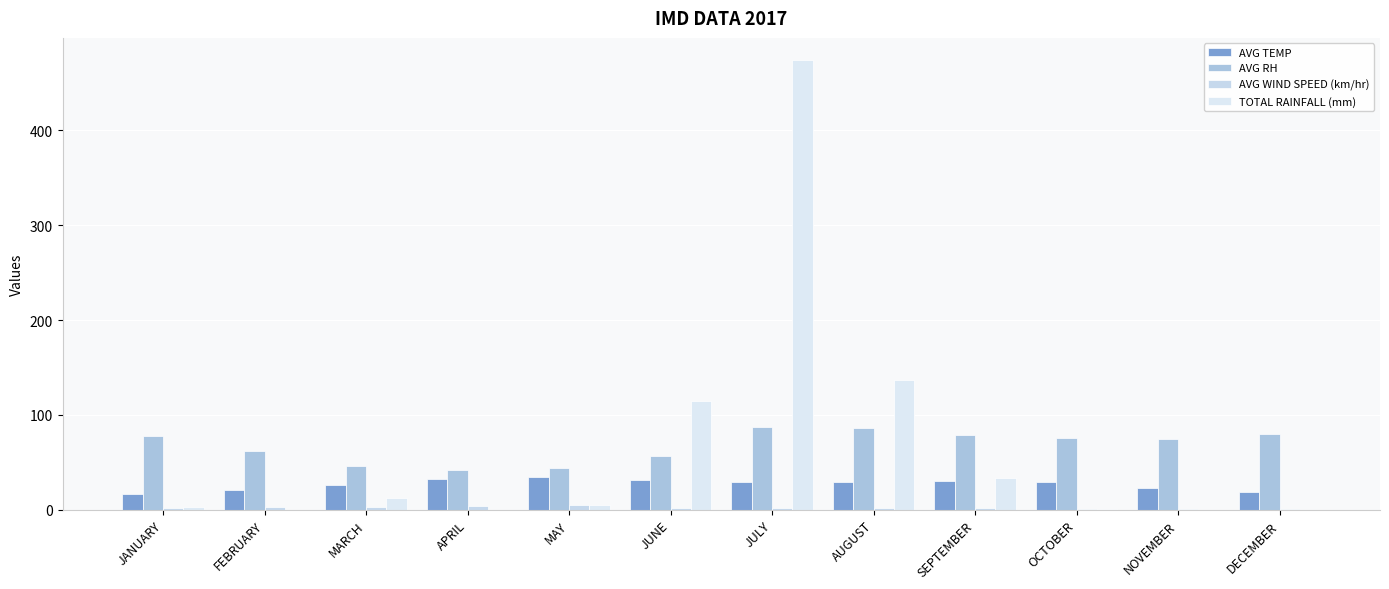

How many series are shown in this chart?

4